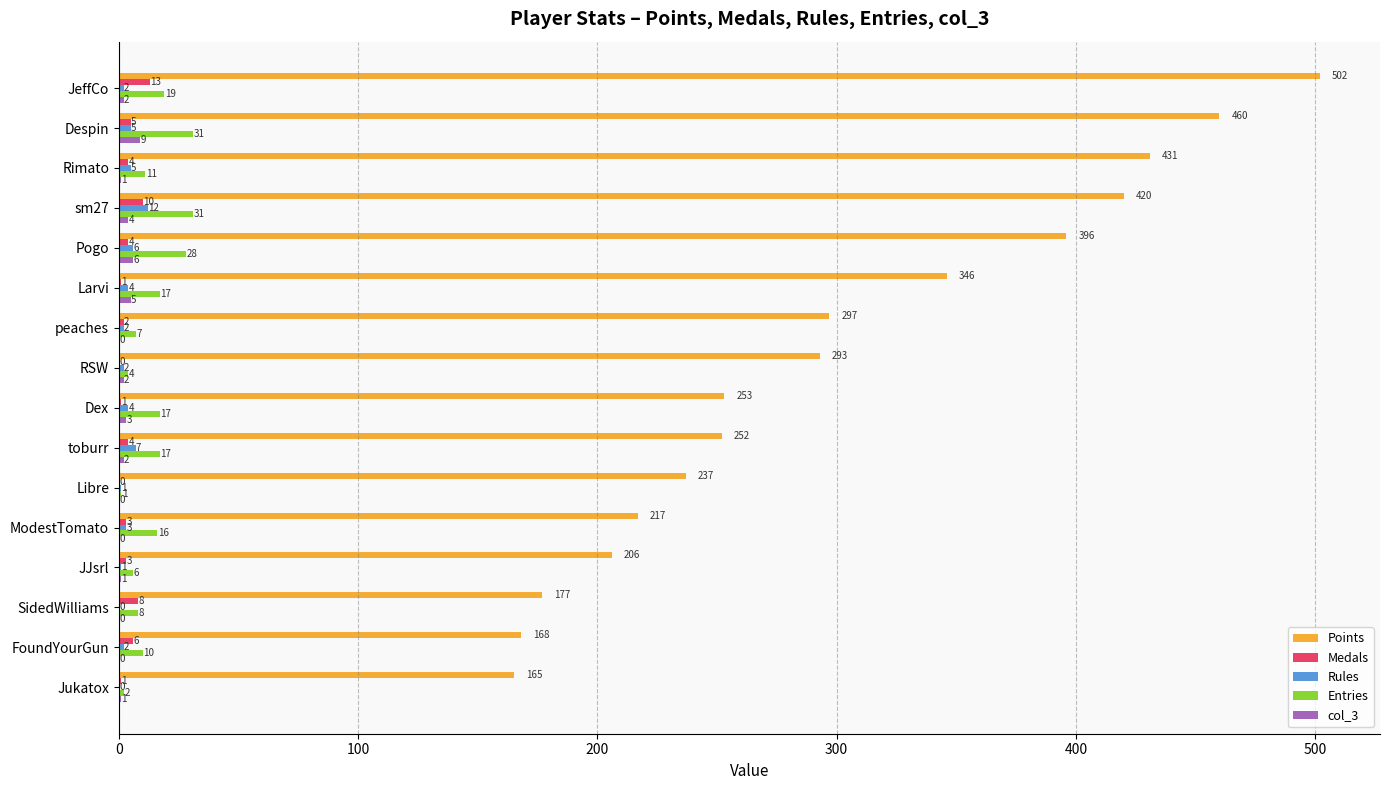

At which label is Medals closest to 6?

FoundYourGun